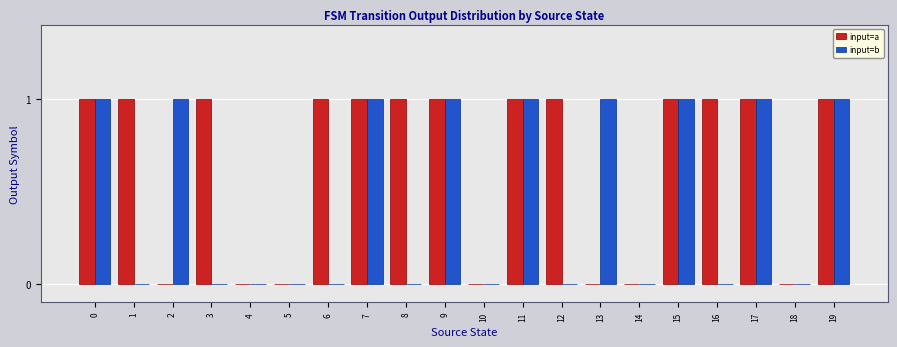

How many input=a values are between 0 and 1?

20